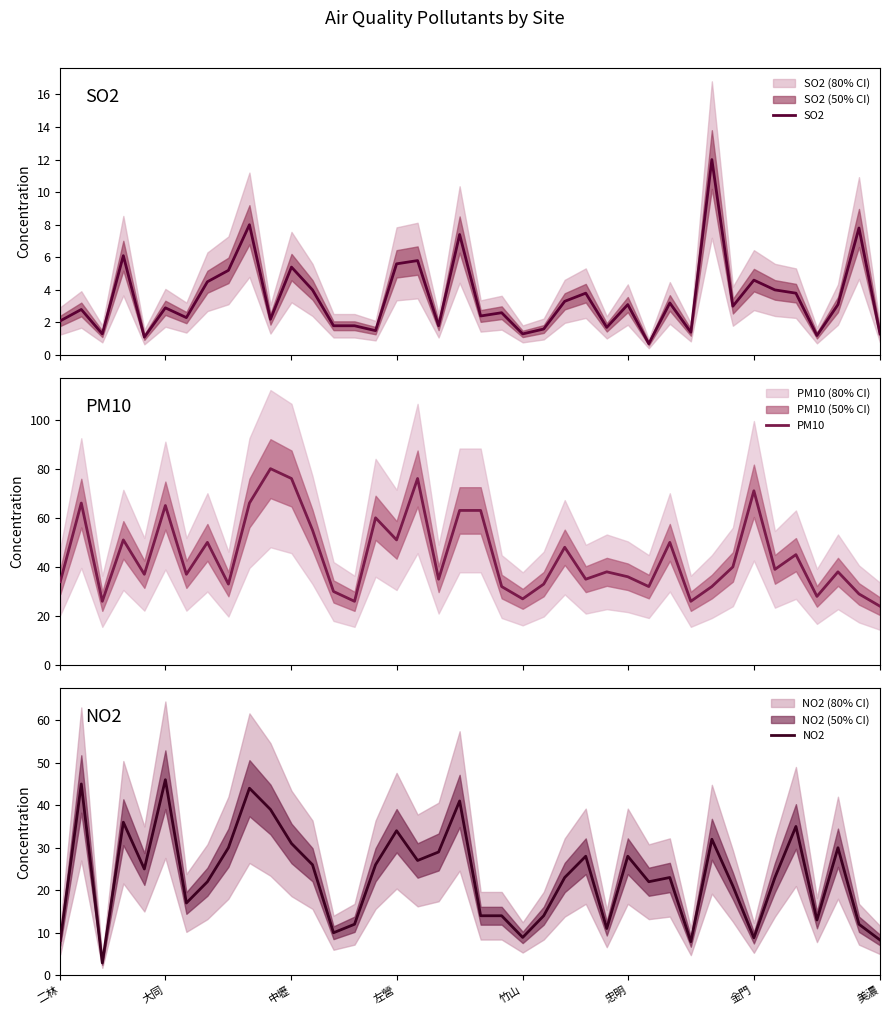

What is the minimum value for NO2?

2.9